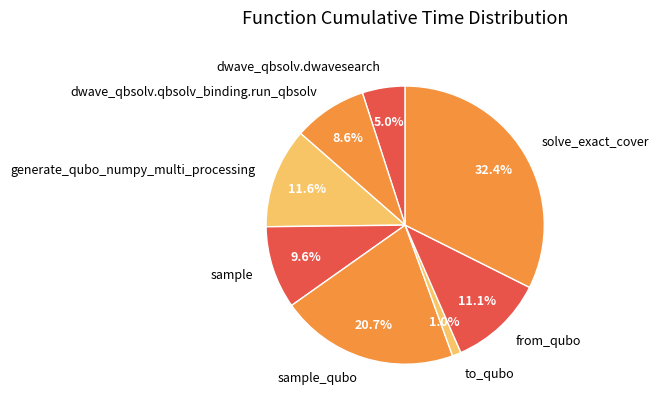

What is the smallest slice in the pie chart?

to_qubo